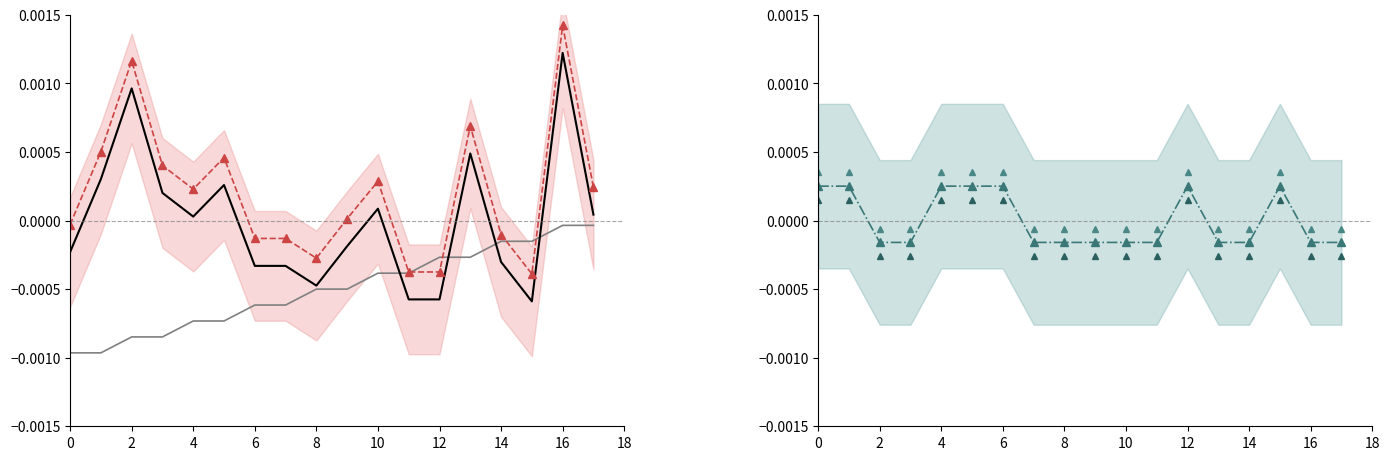

How many Low level values are between 0 and 1?

7